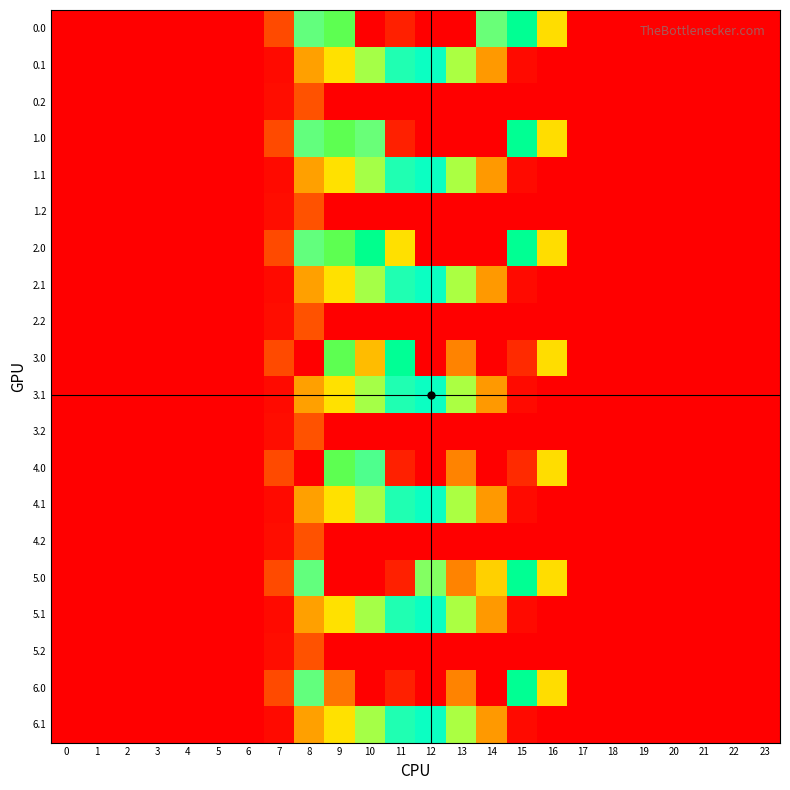

At how many categories does at least one series exceed 124?

9